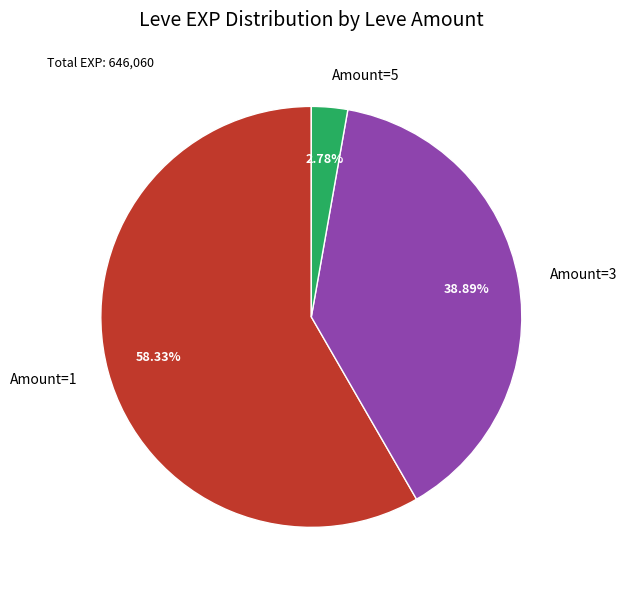

Which category has the biggest portion of the pie?

Amount=1